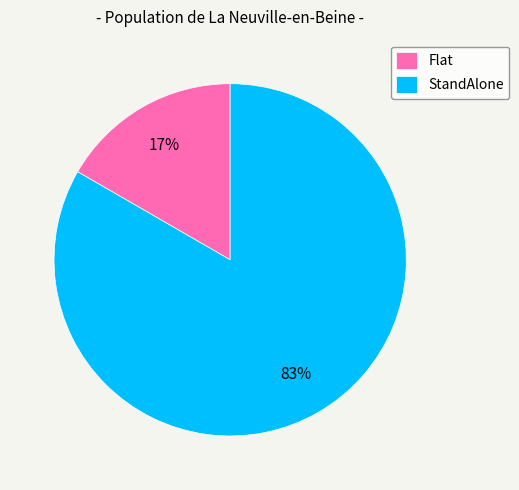

True or false: Flat accounts for 31% of the total.

False